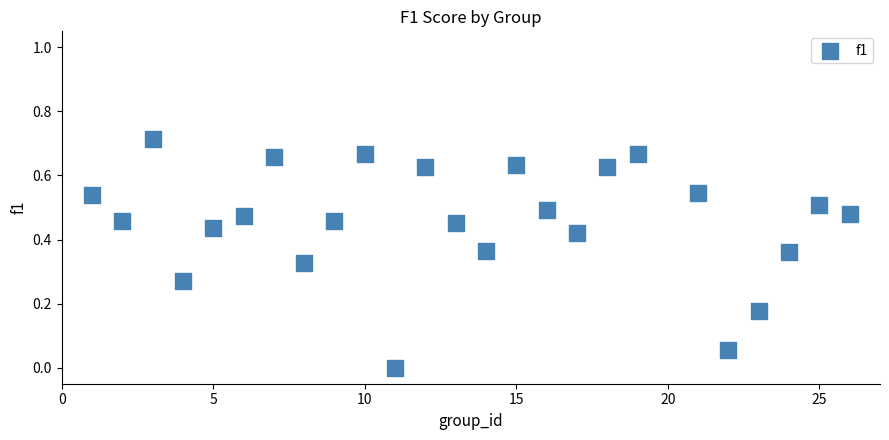

What is the range of X values (max minus min)?

25.0